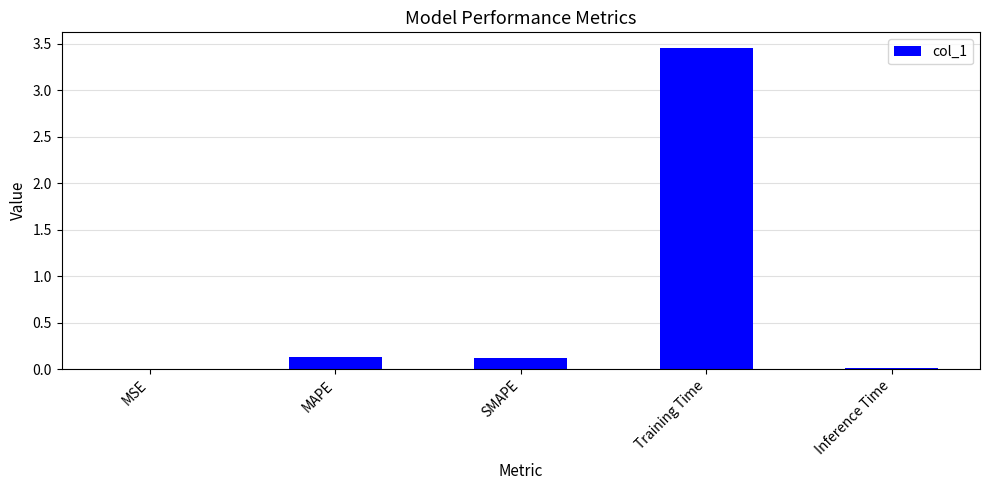

Which has a higher value, Inference Time or MAPE?

MAPE